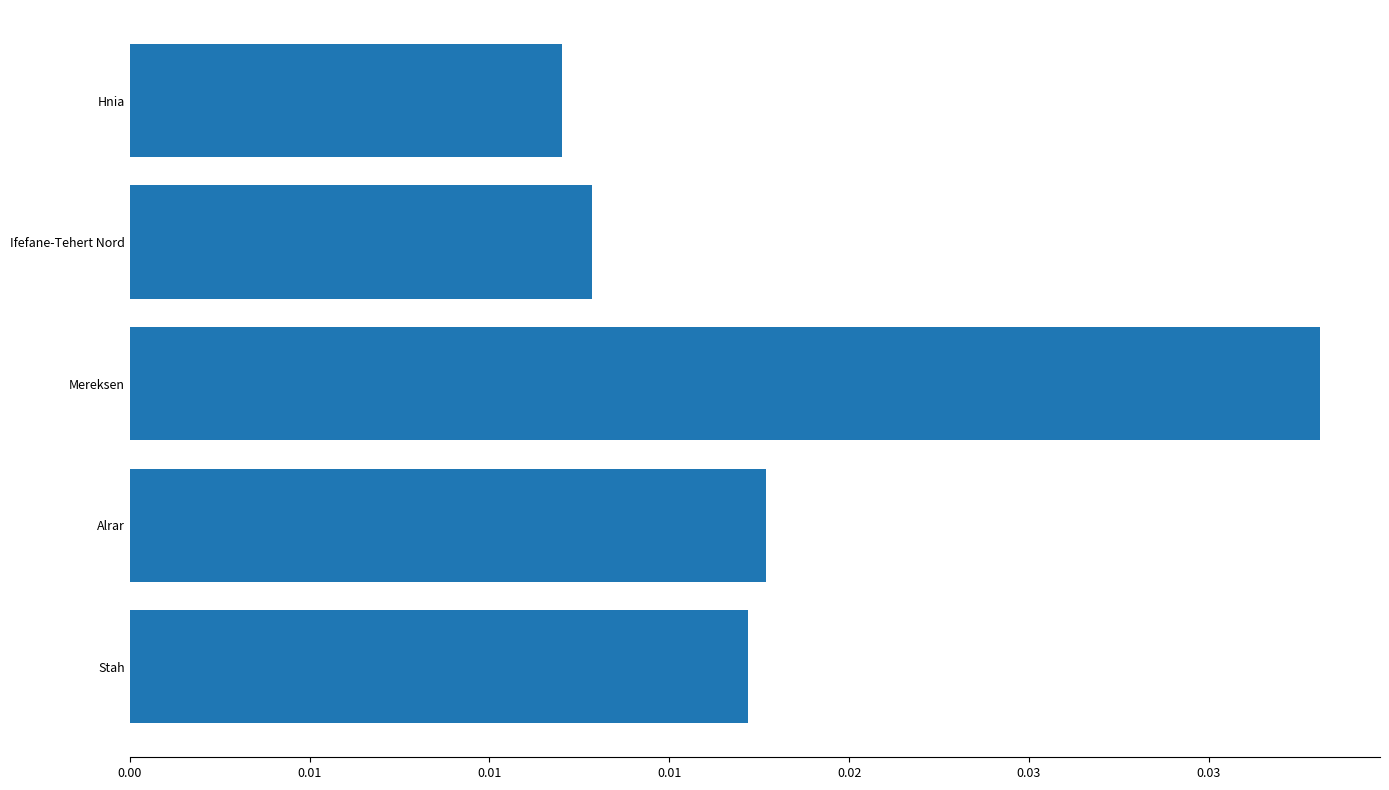

Which label corresponds to the largest value in the chart?

Mereksen